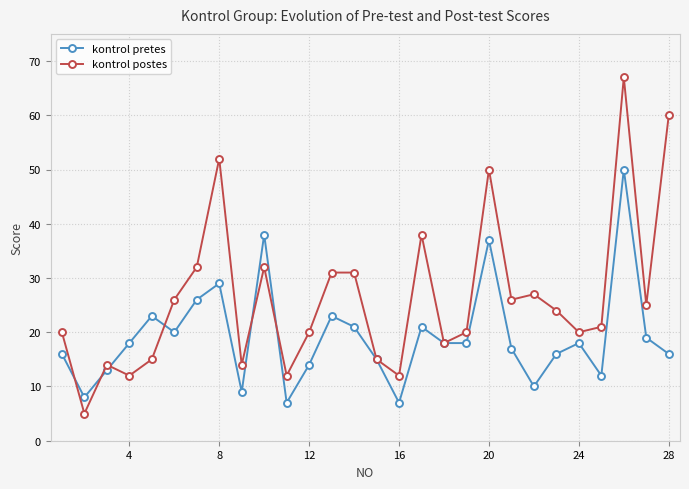

How many lines are shown in the chart?

2